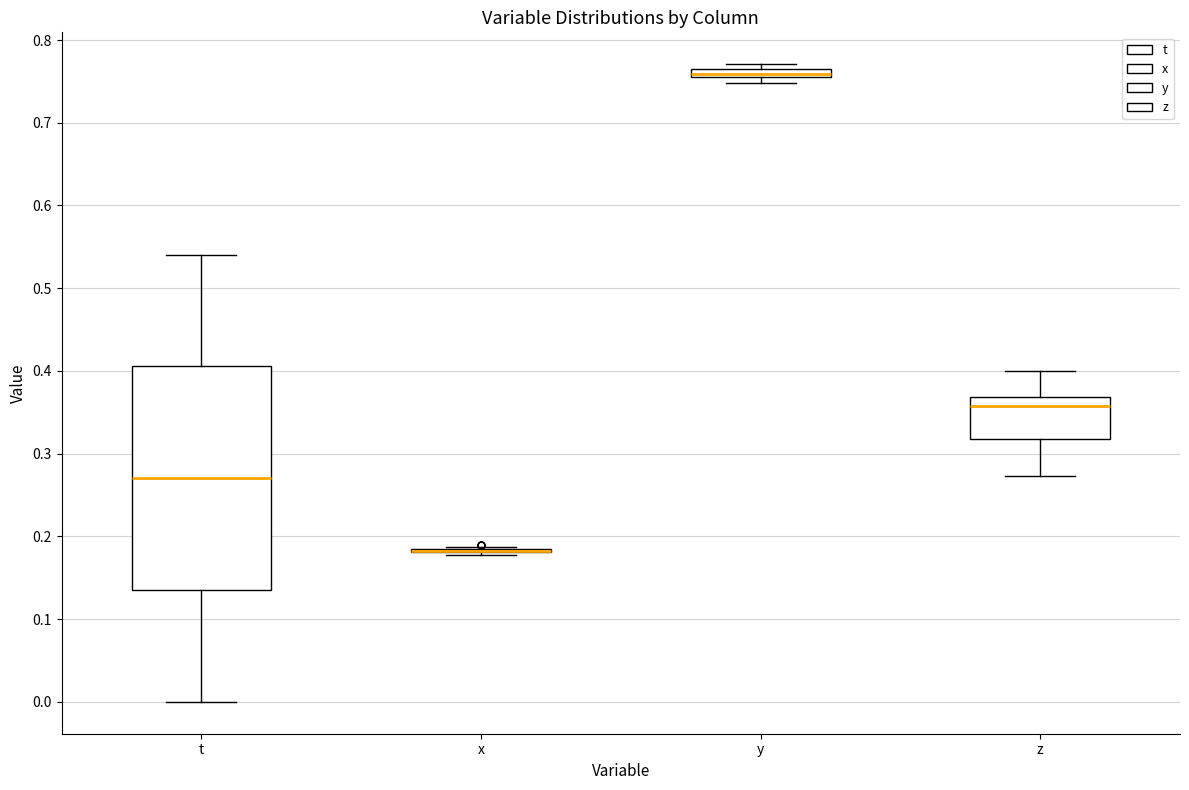

Comparing the boxes themselves (not the whiskers), which one is the tallest?

t